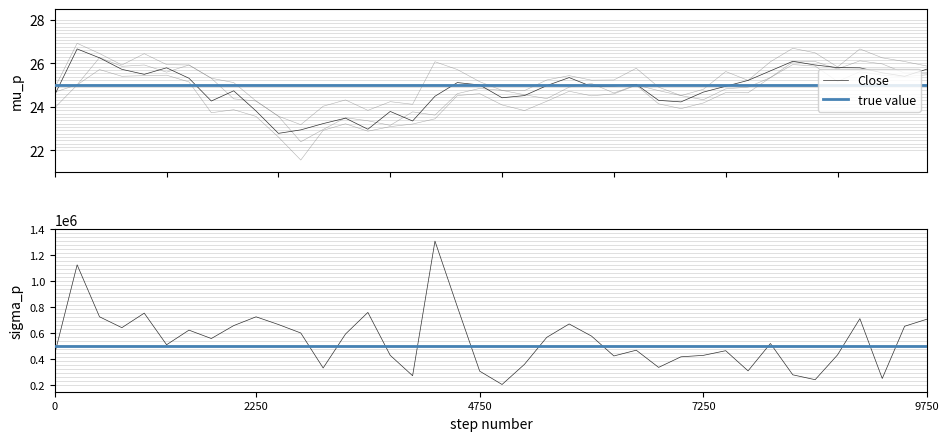

Does the chart display data point markers on the line(s)?

No